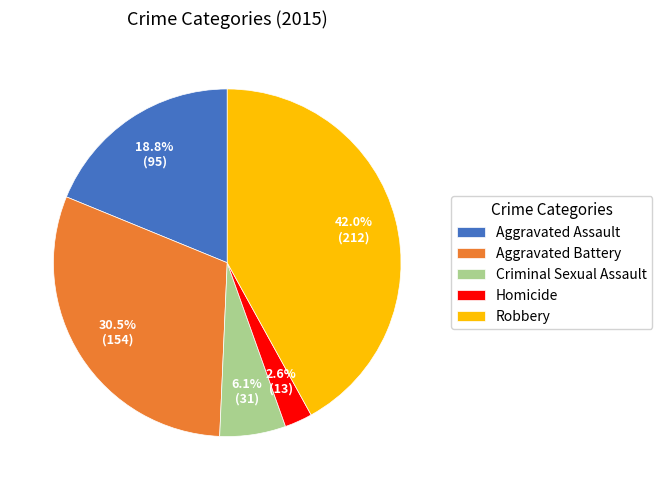

Rank the categories by value from lowest to highest.

Homicide, Criminal Sexual Assault, Aggravated Assault, Aggravated Battery, Robbery